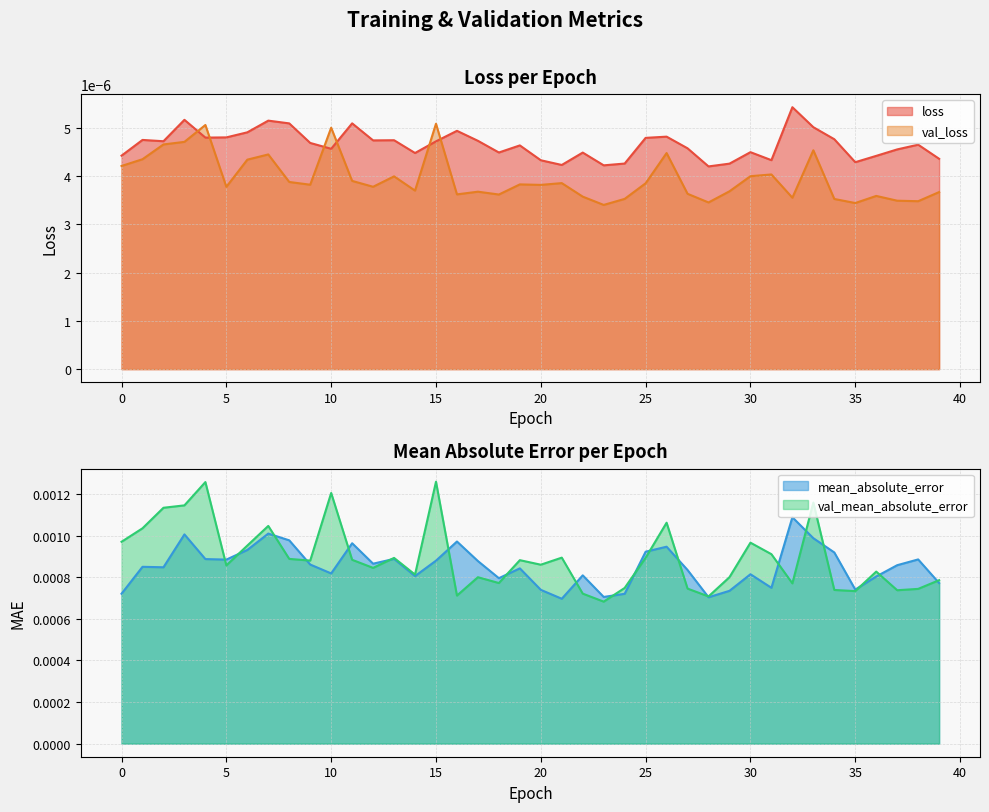

At which label is loss closest to 0?

28